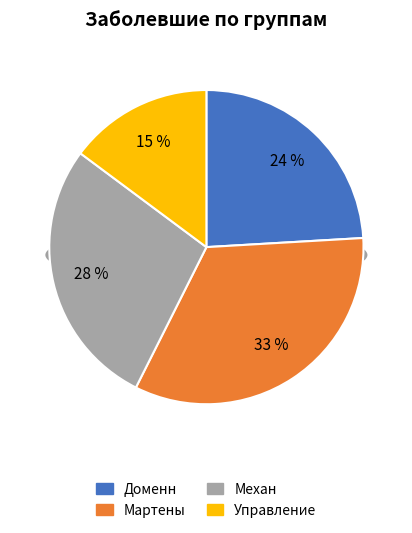

Rank the categories by value from highest to lowest.

Мартены, Механ, Доменн, Управление